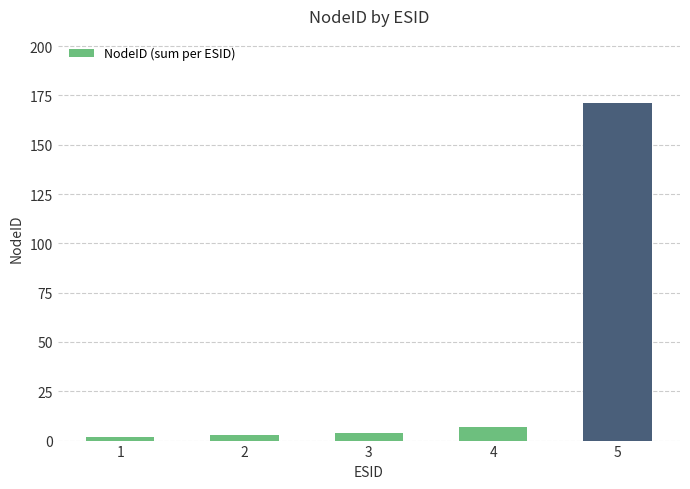

Reading right to left, what are all the values shown in this chart?

171	7	4	3	2